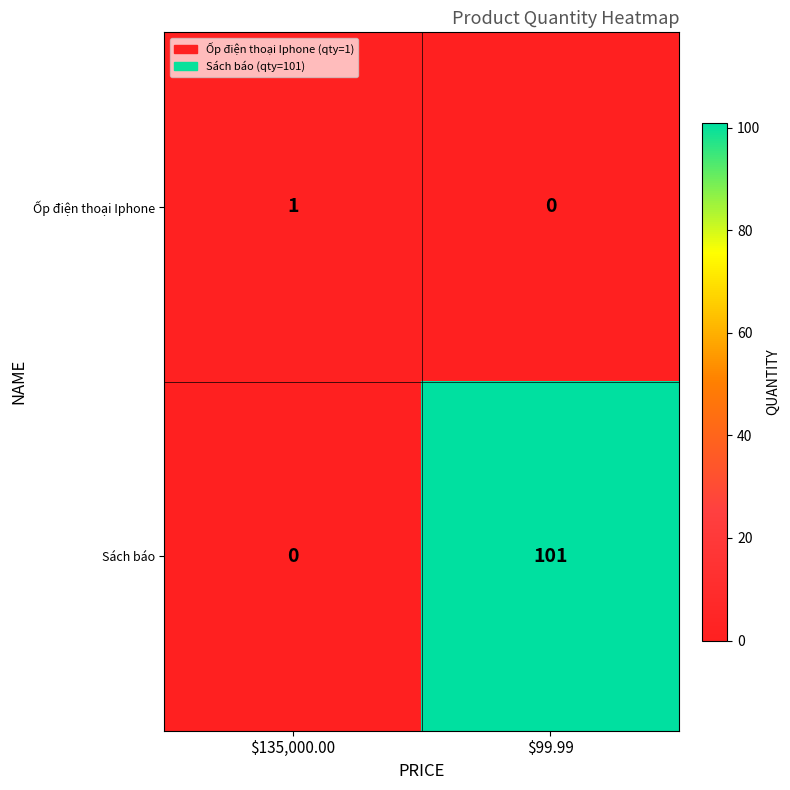

How many data points does each series have?

2